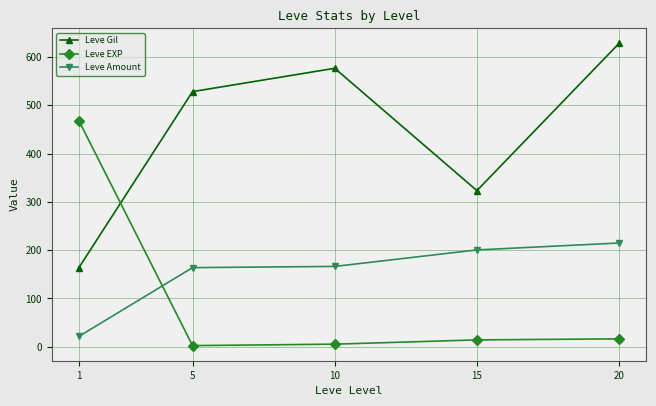

What are all the series names shown in the legend?

Leve Gil, Leve EXP, Leve Amount